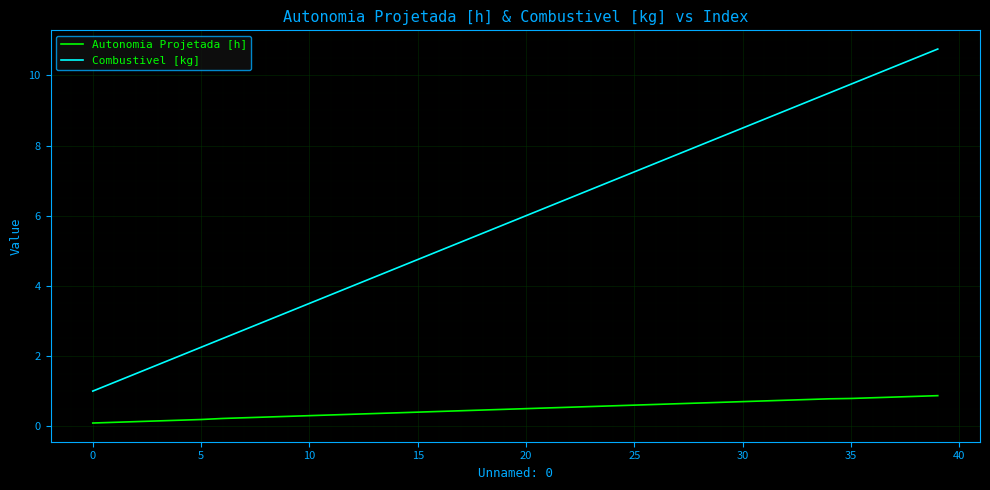

Rank the series by their average value, from highest to lowest.

Combustivel [kg], Autonomia Projetada [h]